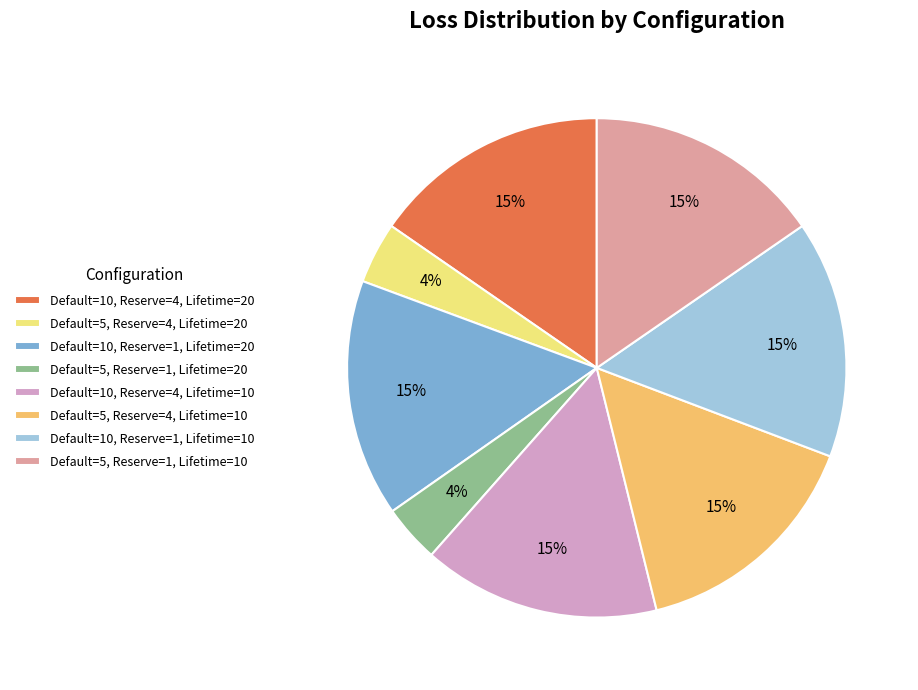

Is there any slice that represents more than half of the pie?

No